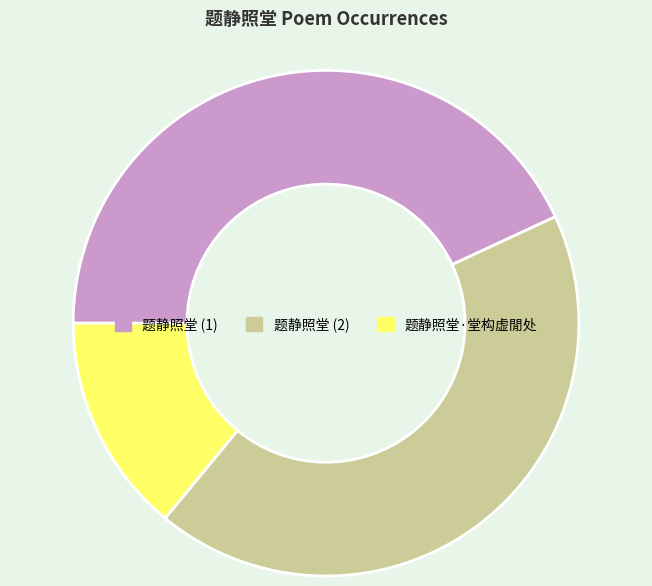

What is the ratio of the value at 题静照堂 (1) to the value at 题静照堂 (2)?

1.0